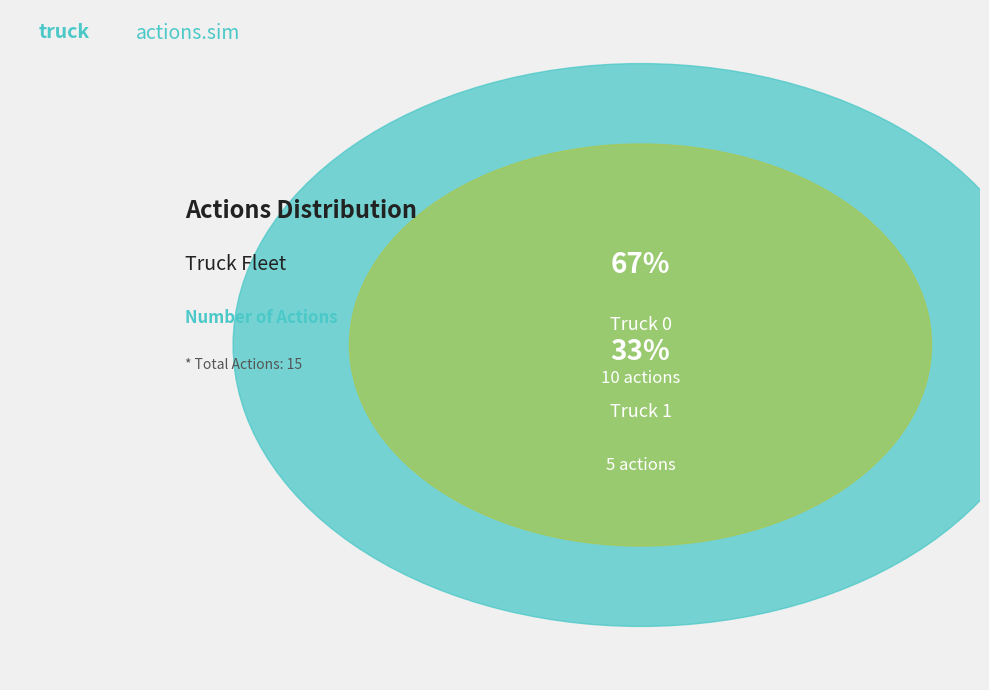

Does Truck 1 represent more than half of the total?

No